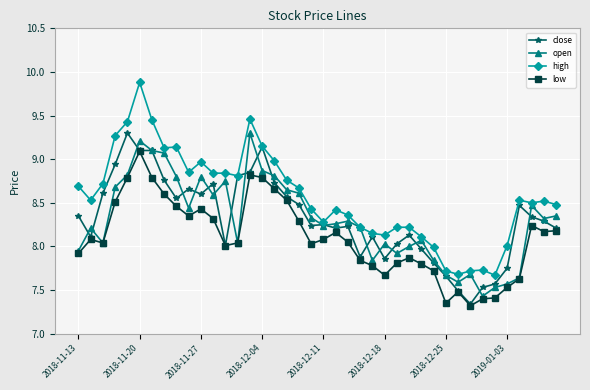

What is the maximum value for open?

9.3